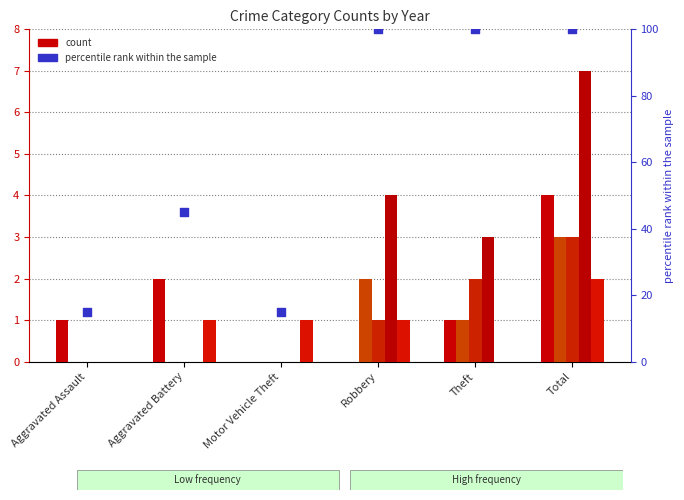

What is the total value across all series at Motor Vehicle Theft?

1